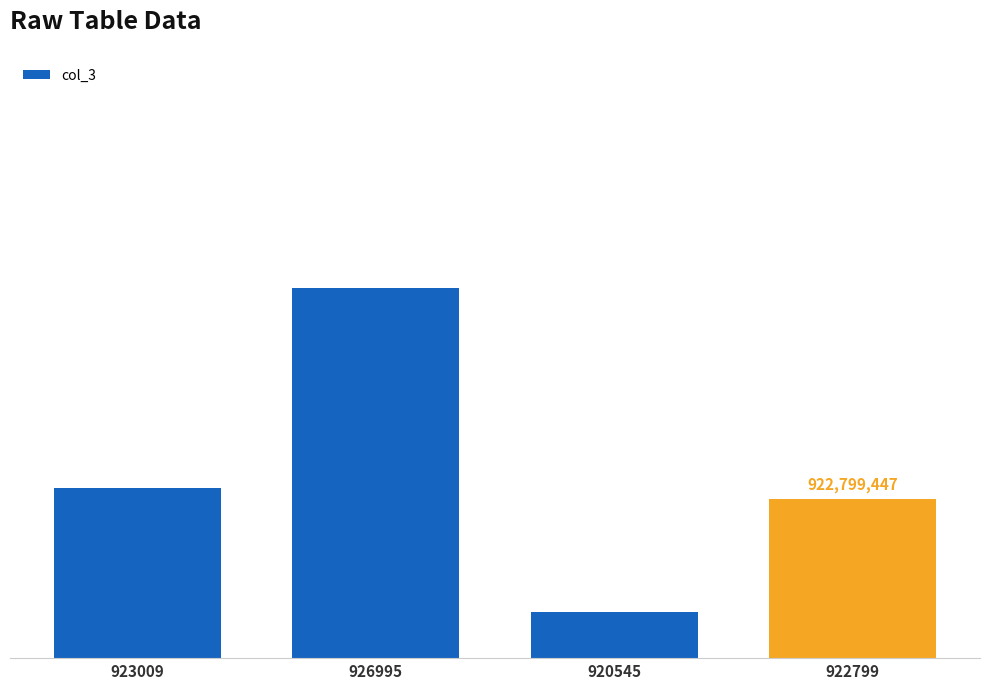

What is the sum of the values at 922799 and 926995?

1849795238